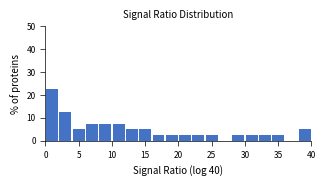

Over which range of the x-axis is the bar tallest?

0 to 2